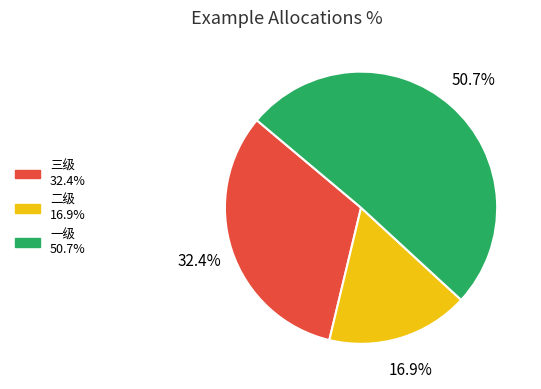

To the nearest percent, what portion does 一级 represent?

51%